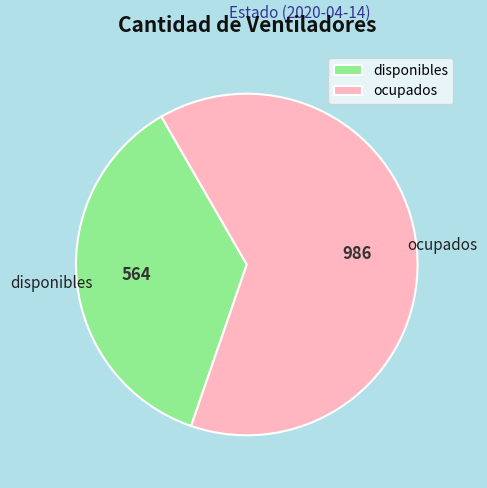

Combined, do disponibles and ocupados account for over 50%?

Yes